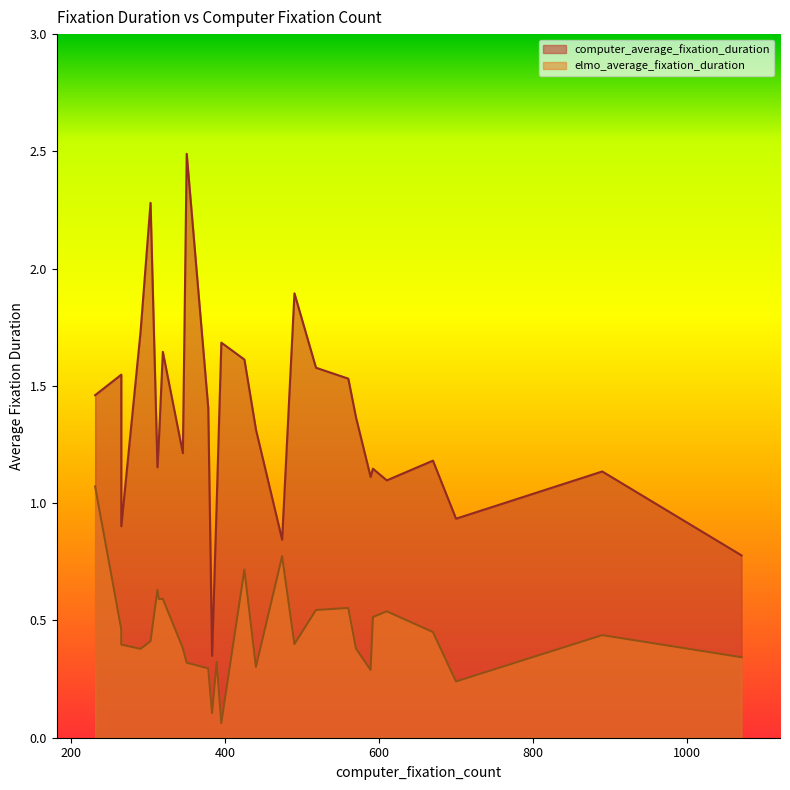

Reading right to left, transcribe all the data shown in this chart.

computer_average_fixation_duration: 589=1.1	378=1.4	1071=0.8	440=1.3	560=1.5	518=1.6	610=1.1	425=1.6	890=1.1	670=1.2	265=0.9	350=2.5	290=1.7	490=1.9	265=1.5	700=0.9	592=1.1	231=1.5	395=1.7	474=0.8	312=1.2	383=0.3	570=1.4	345=1.2	319=1.6	303=2.3	389=1.0	314=1.3
elmo_average_fixation_duration: 589=0.3	378=0.3	1071=0.3	440=0.3	560=0.6	518=0.5	610=0.5	425=0.7	890=0.4	670=0.5	265=0.4	350=0.3	290=0.4	490=0.4	265=0.5	700=0.2	592=0.5	231=1.1	395=0.1	474=0.8	312=0.6	383=0.1	570=0.4	345=0.4	319=0.6	303=0.4	389=0.3	314=0.6